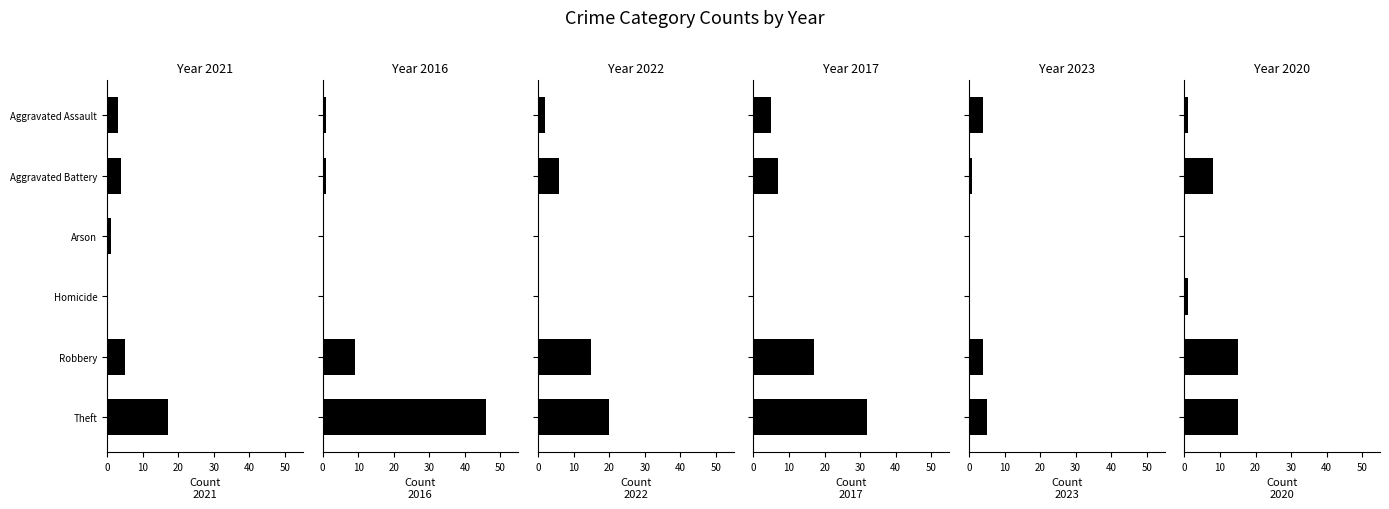

The value of 2016 at Total is 36. True or false?

False